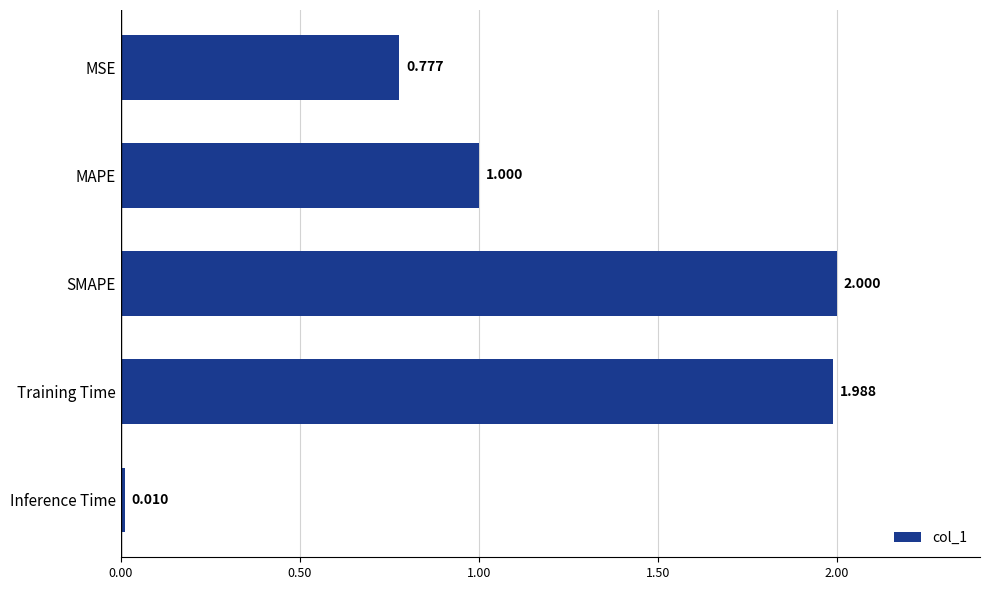

At which label is the value closest to 1?

MAPE